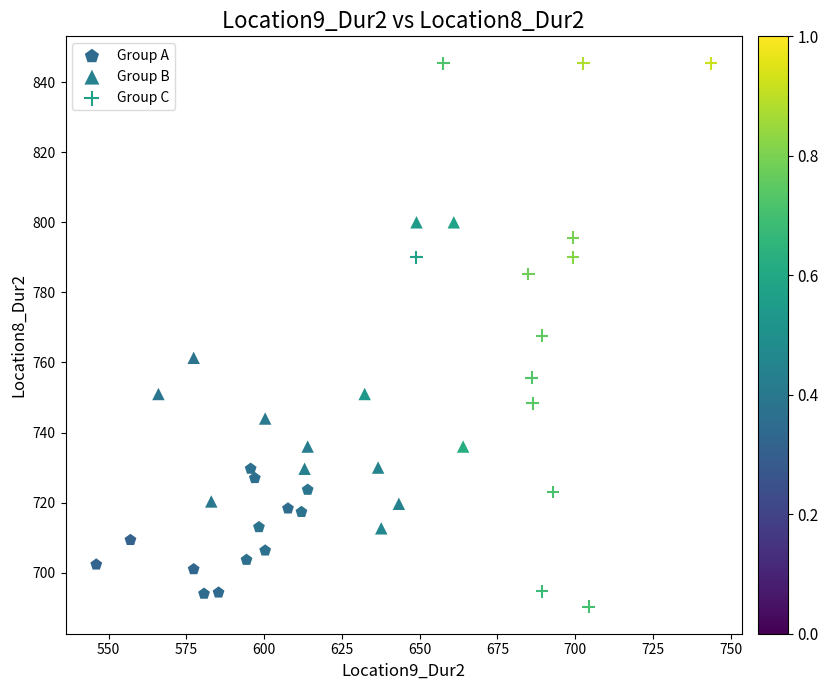

Which series has the widest spread of Y values?

Group C